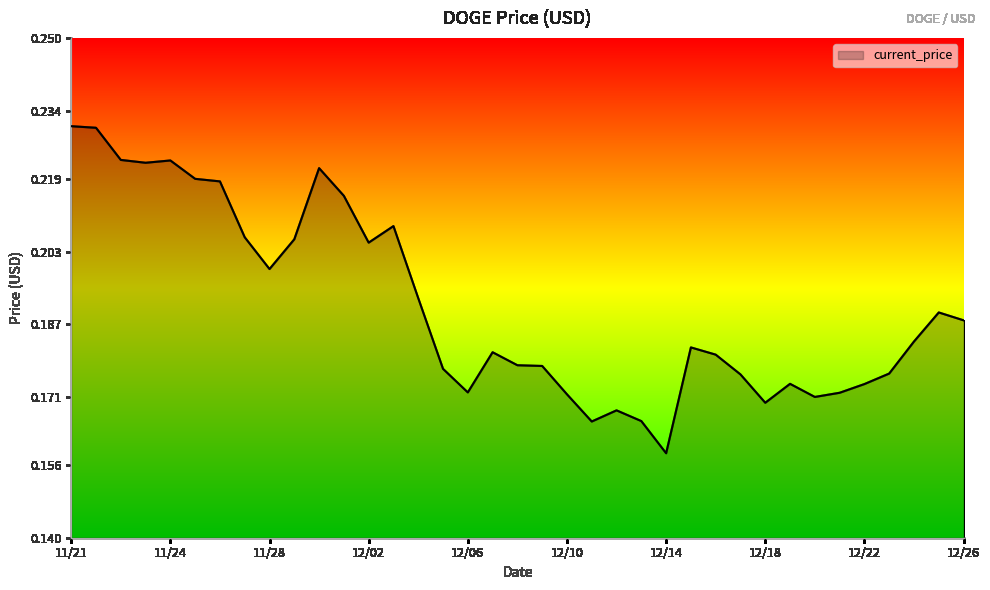

How many lines are shown in the chart?

1